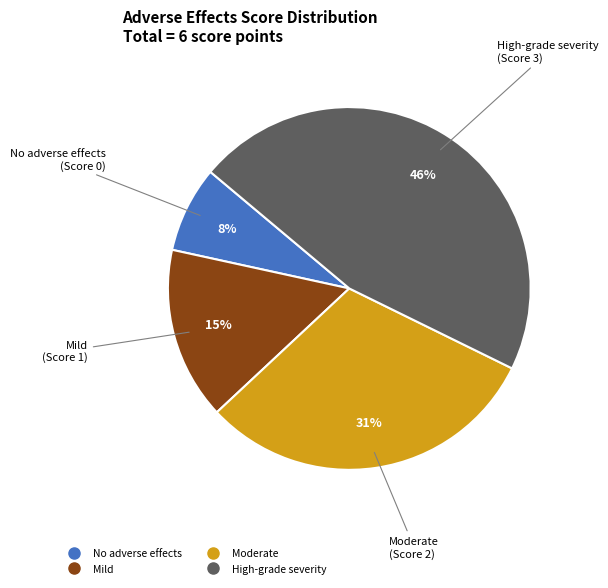

Which slice is the smallest?

No adverse effects